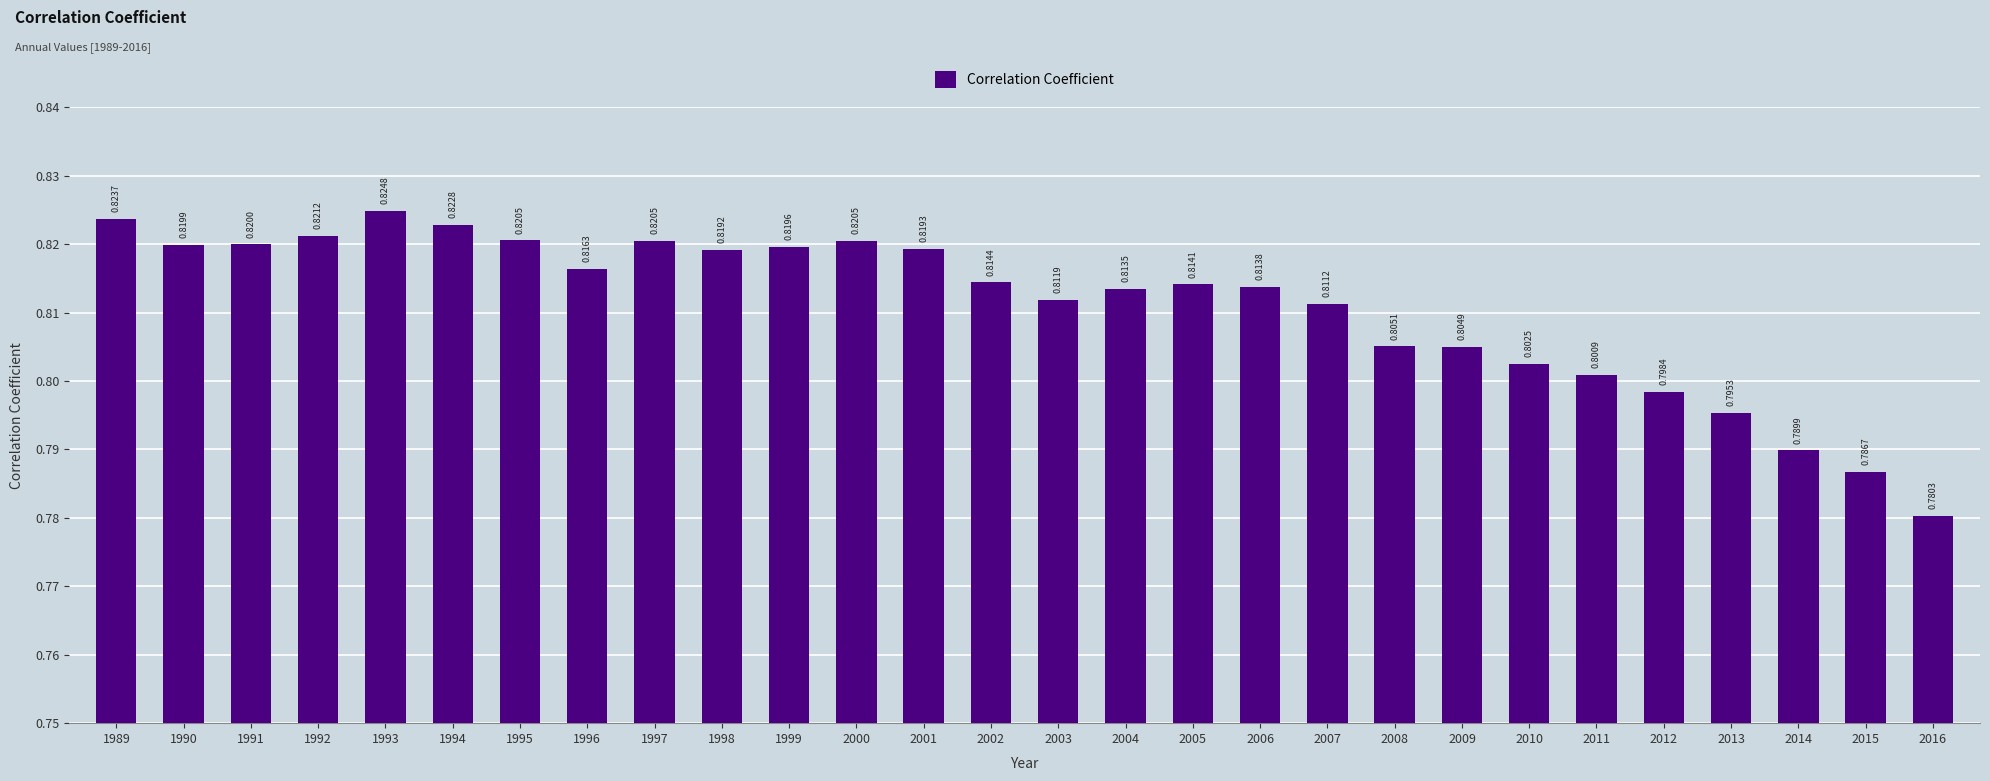

Which has a higher value, 2012 or 1997?

1997